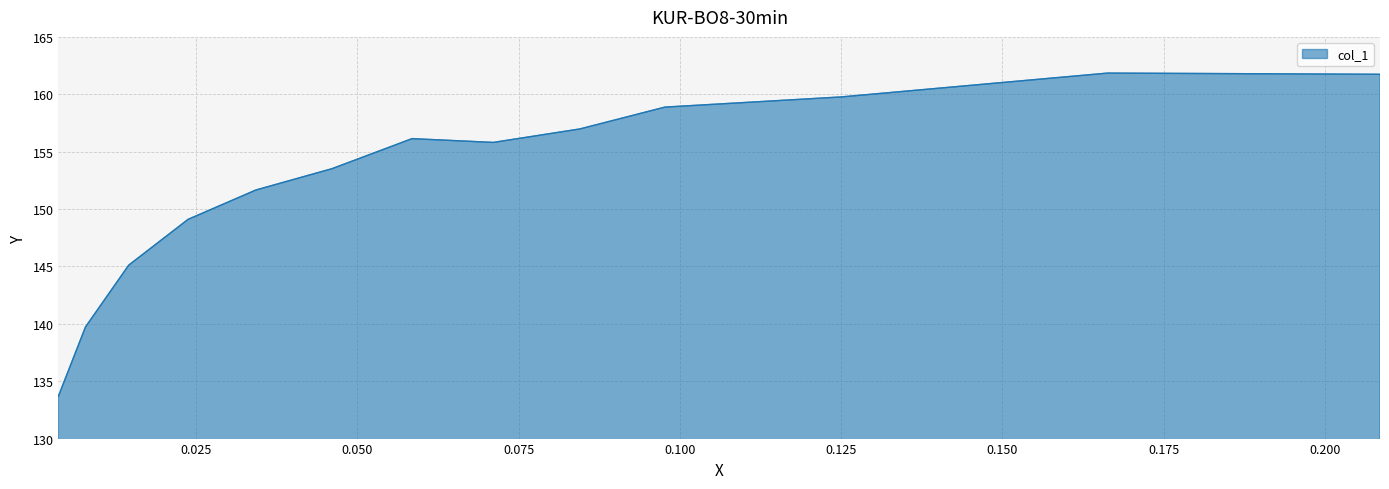

What is the difference between the values at 0.0079 and 0.0977?

19.2